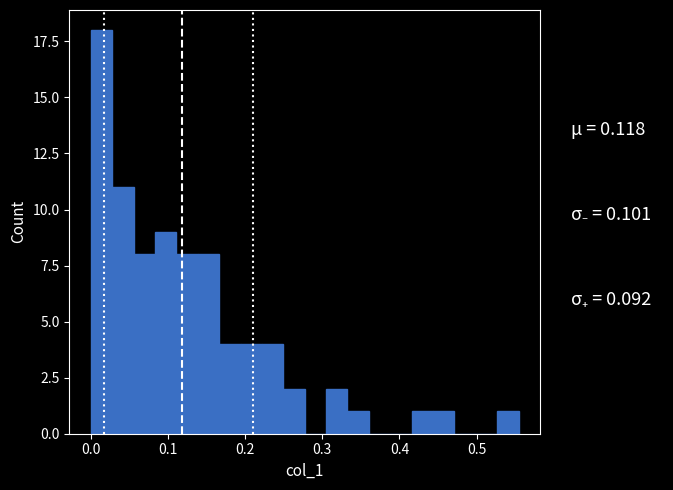

Read against the x-axis, roughly where is the centre of the tallest bar?

0.01